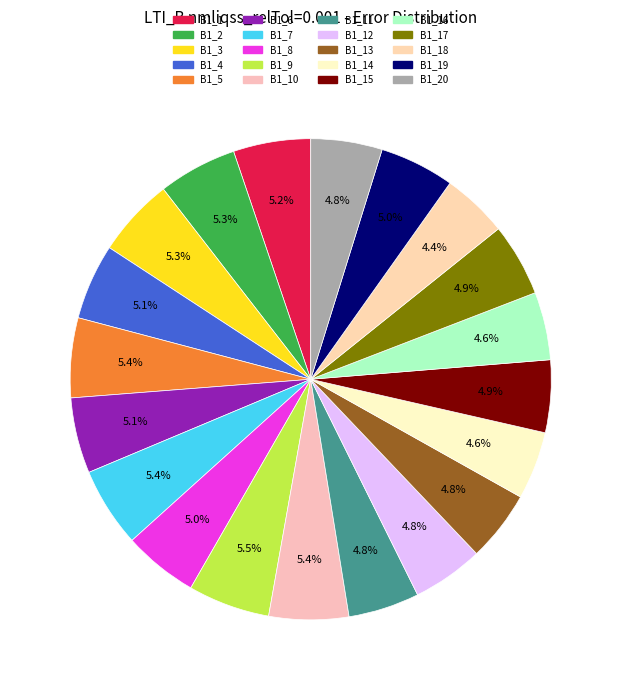

What is the total percentage of B1_12 and B1_20?

9.6%